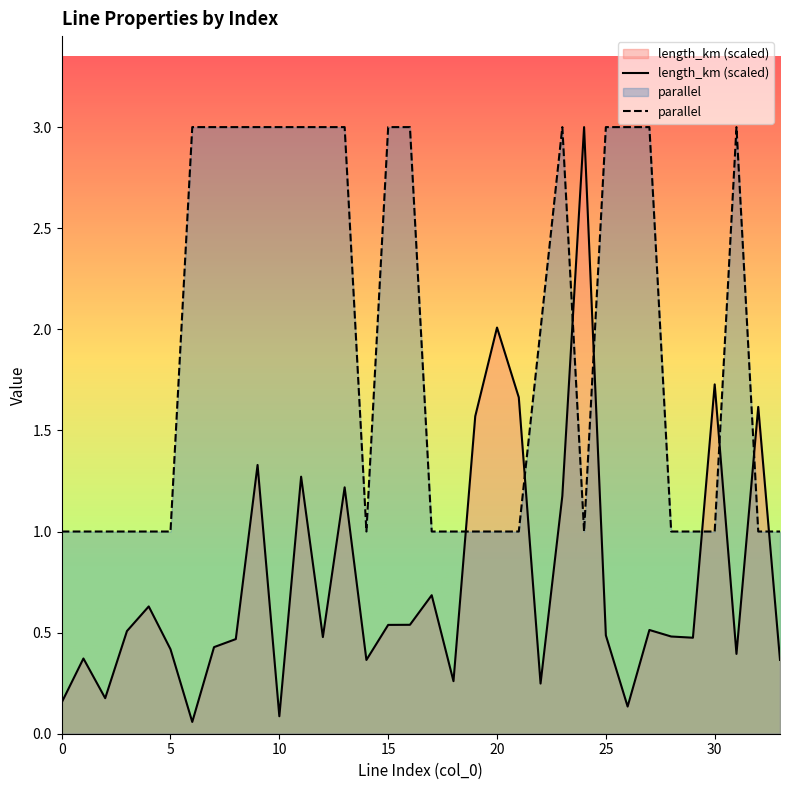

How many intersections are there between length_km (scaled) and parallel?

8